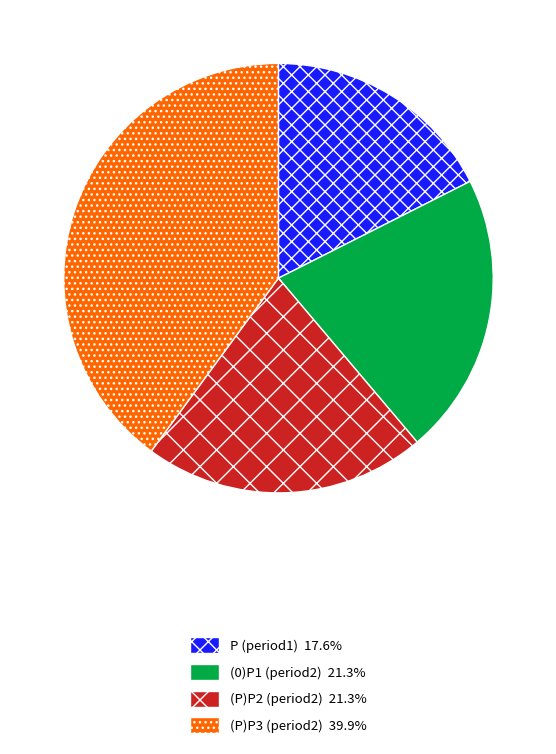

What is the ratio of the value at (P)P2 (period2) to the value at (P)P3 (period2)?

0.5